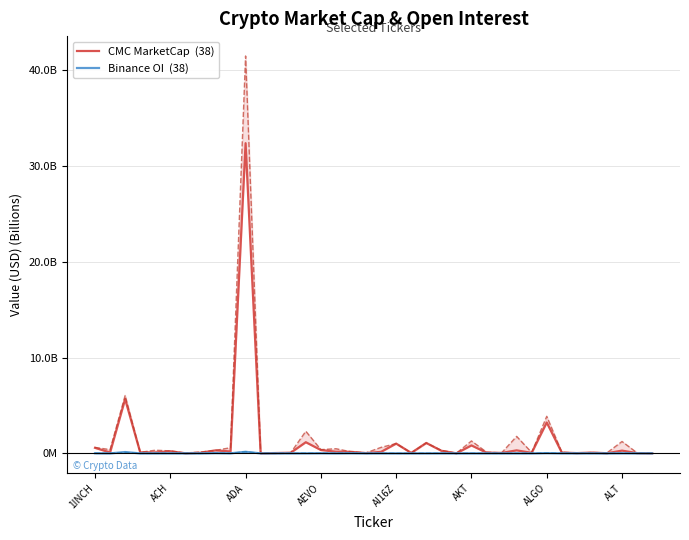

Which category has the lowest value across all series?

ACH